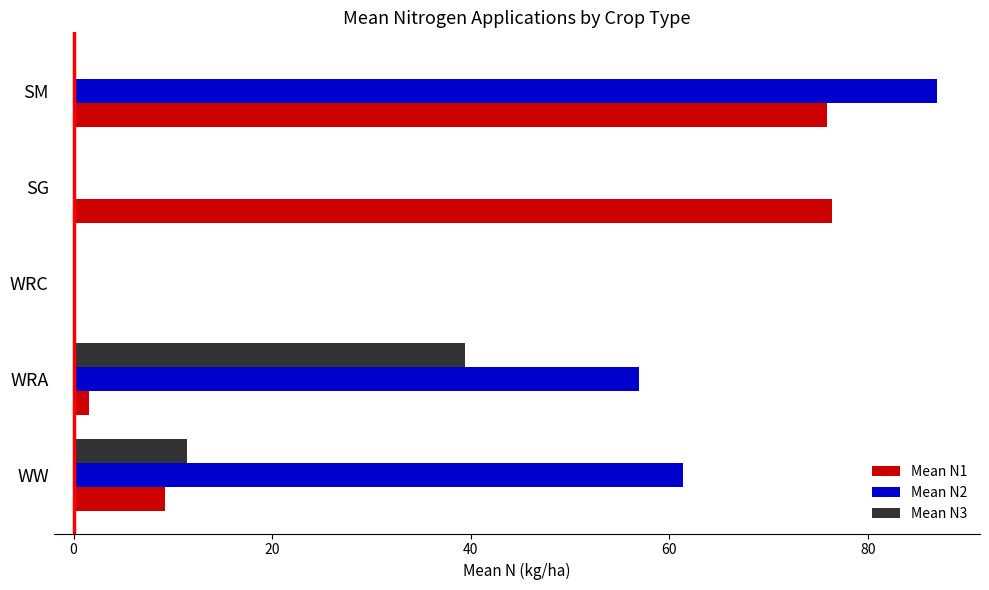

Which category has the highest value across all series?

SM